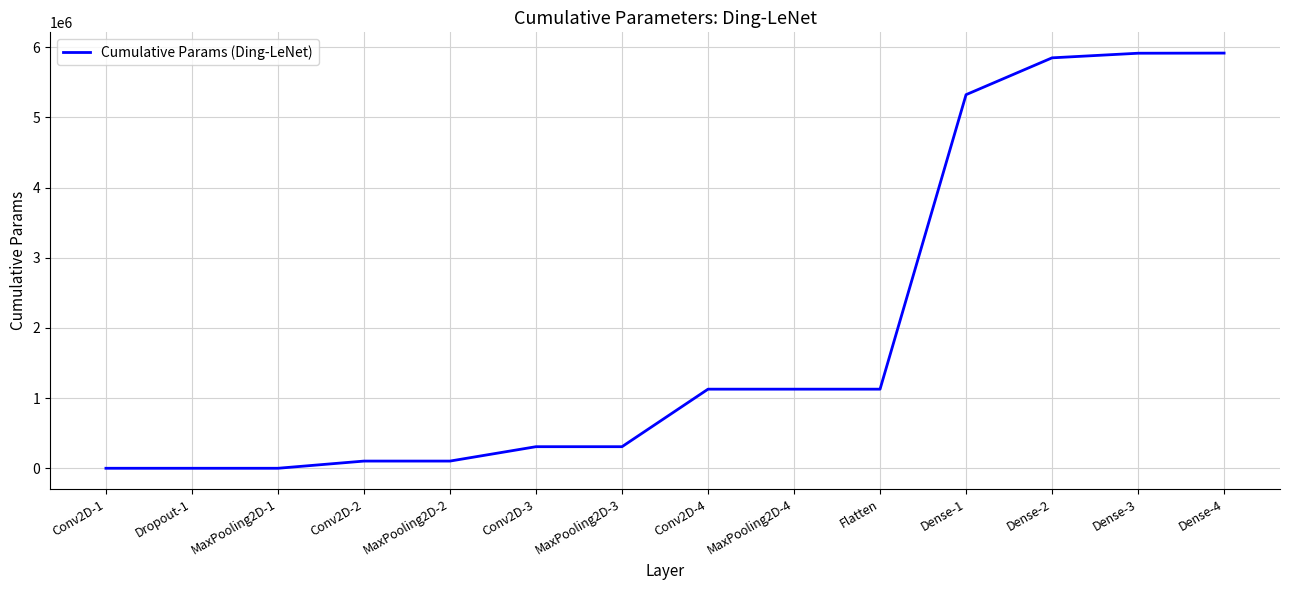

The value at Dense-3 is 5914304. True or false?

True